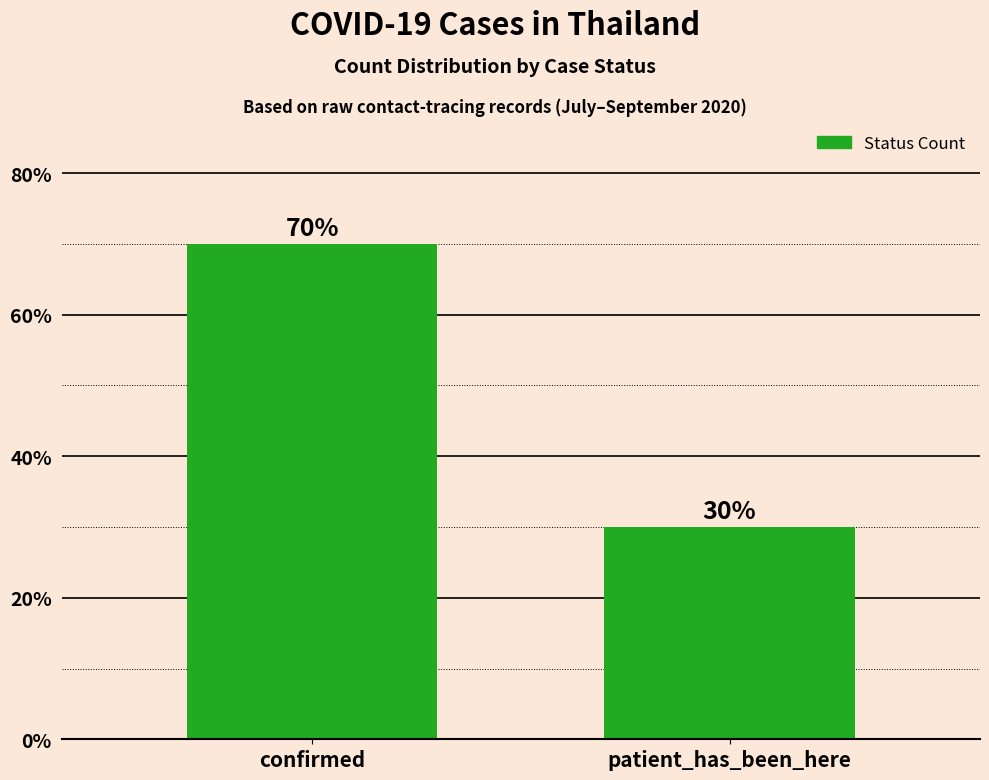

Which label corresponds to the smallest value in the chart?

patient_has_been_here